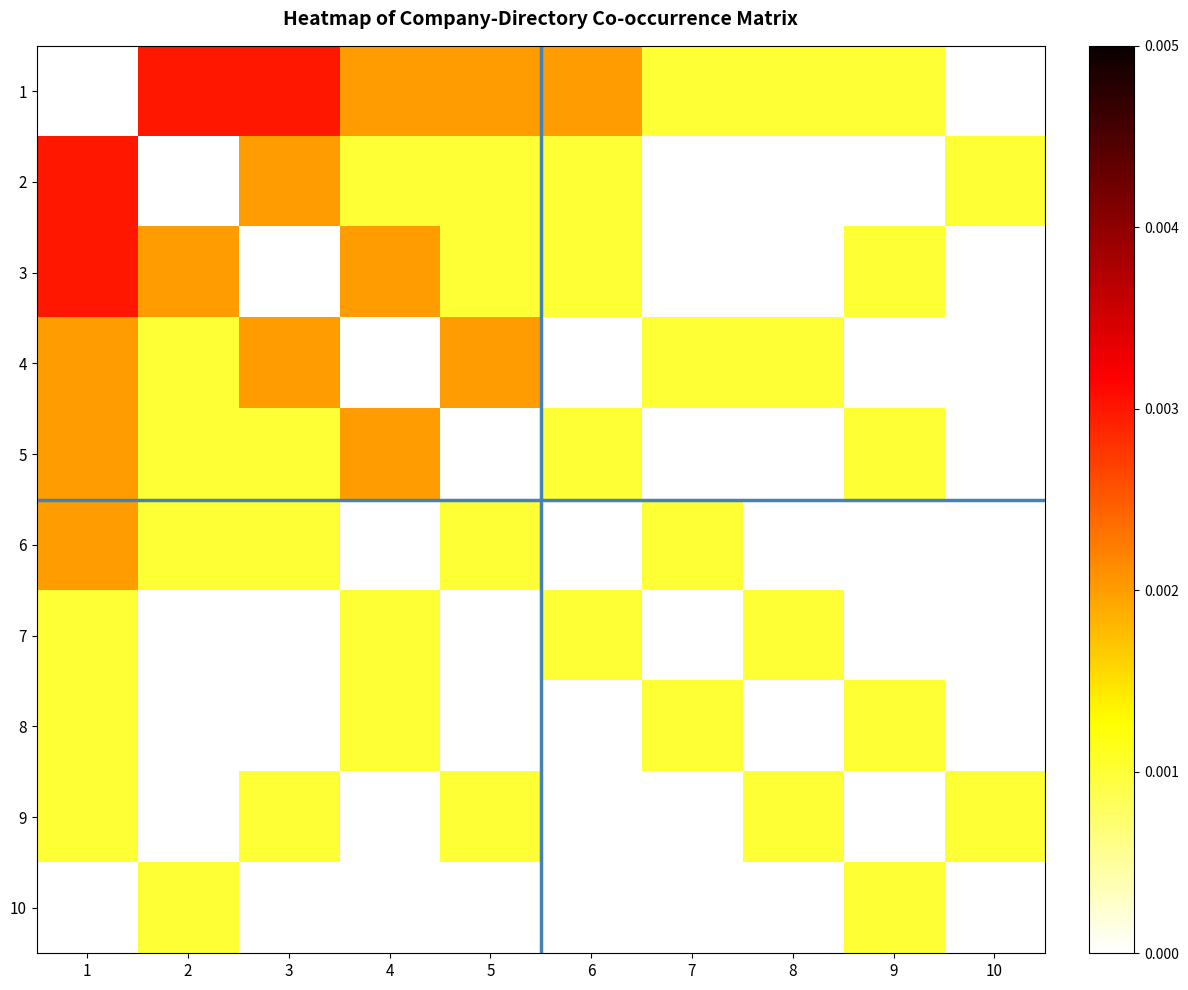

At 4, list the series in order from largest to smallest.

1, 3, 5, 2, 7, 8, 4, 6, 9, 10